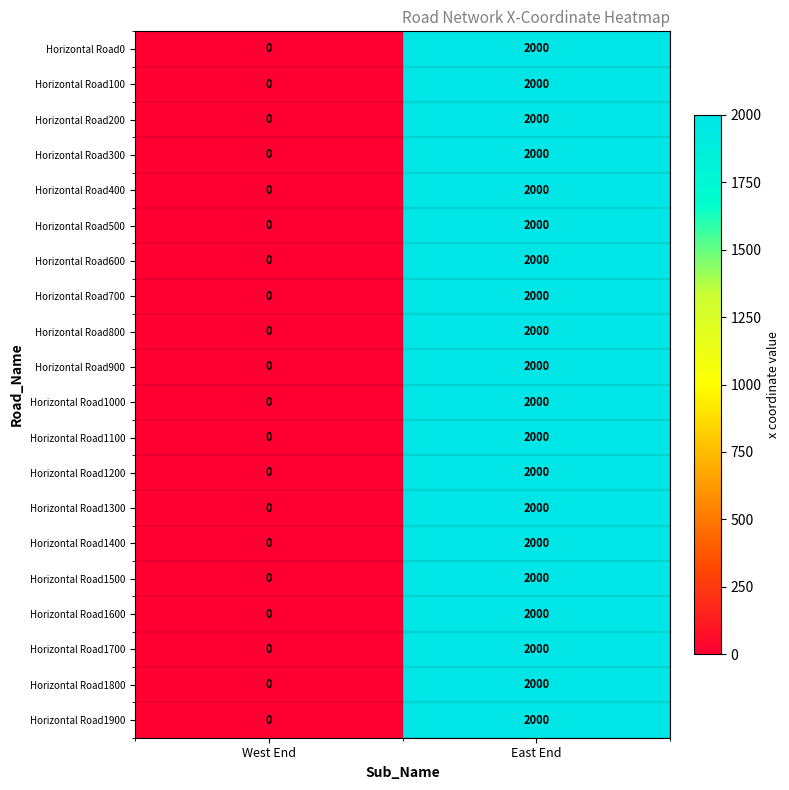

What is the approximate value of Horizontal Road1400 at East End, to the nearest 50?

2000